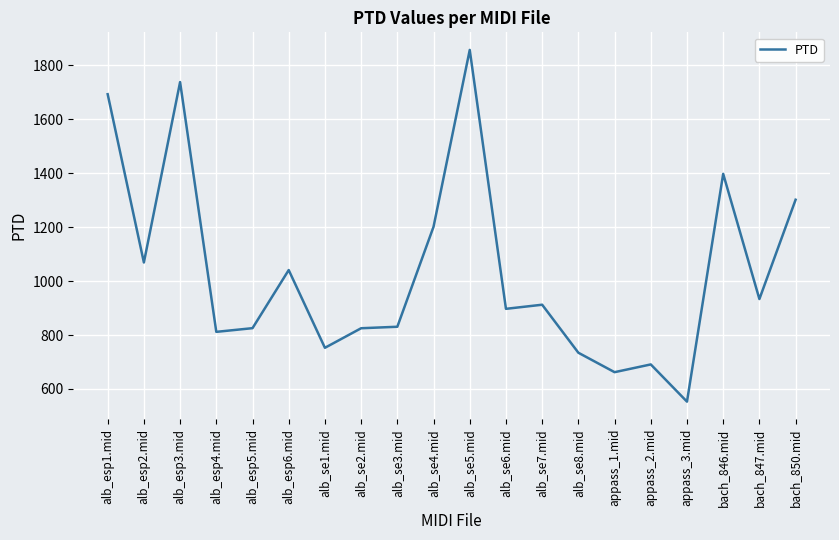

Is it true that the value at alb_se1.mid is 291.7?

False